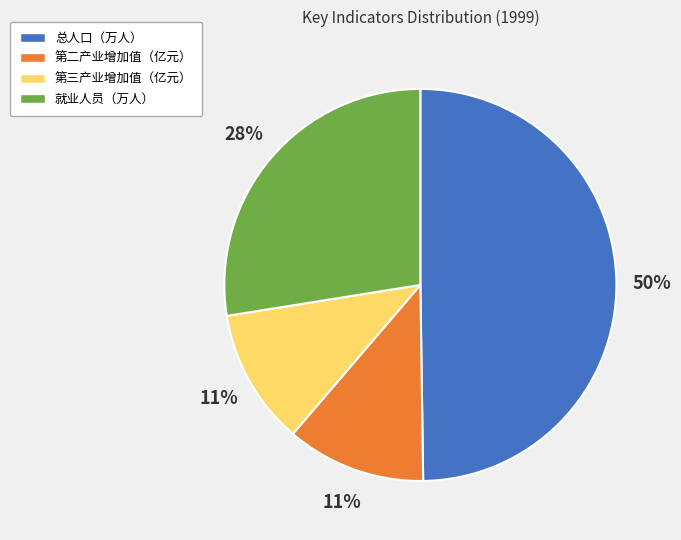

Do 就业人员（万人） and 第三产业增加值（亿元） together represent more than half of the pie?

No